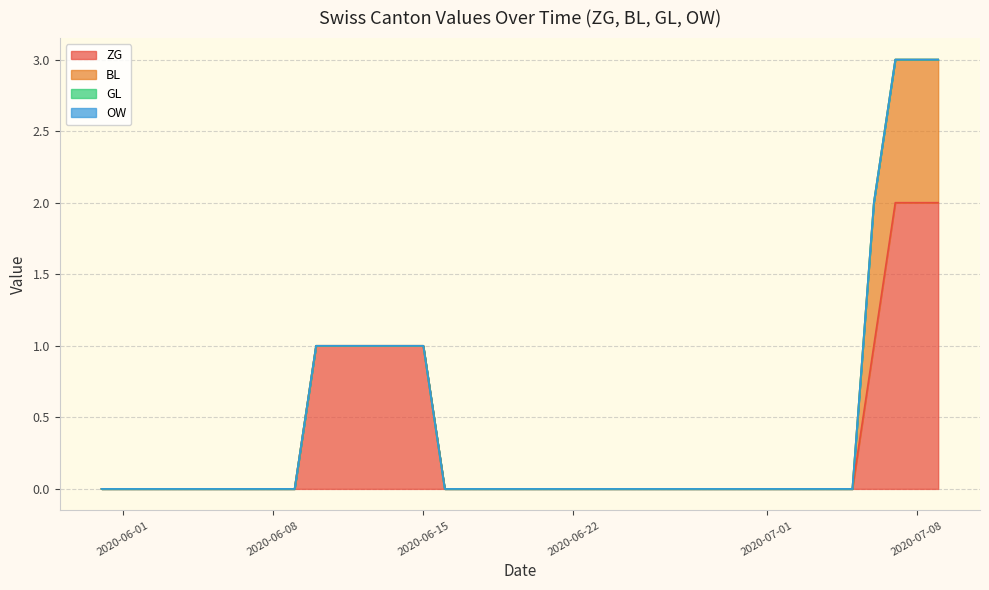

Count the number of data series in this chart.

4